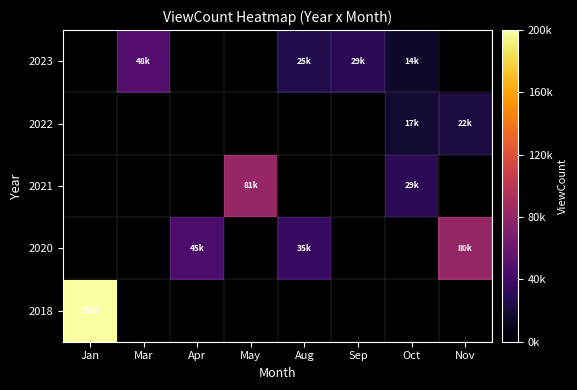

At Apr, list the series in order from largest to smallest.

2020, 2018, 2021, 2022, 2023